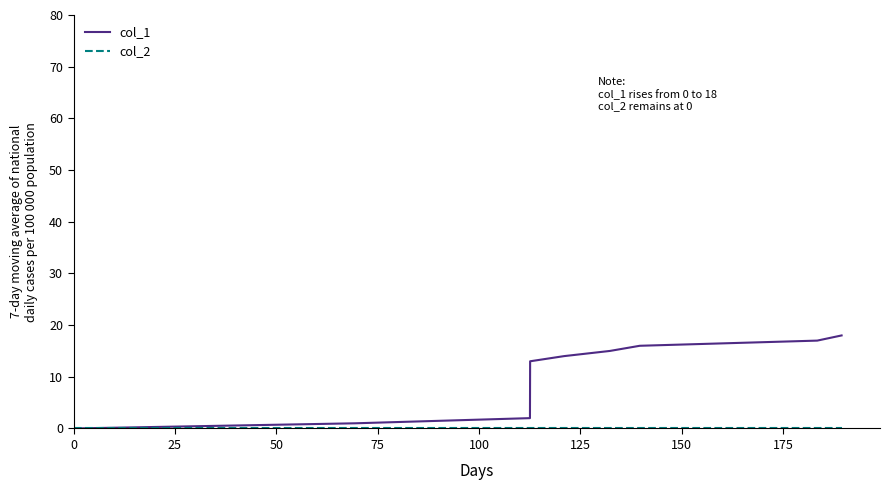

Which series has the largest total across all categories?

col_1